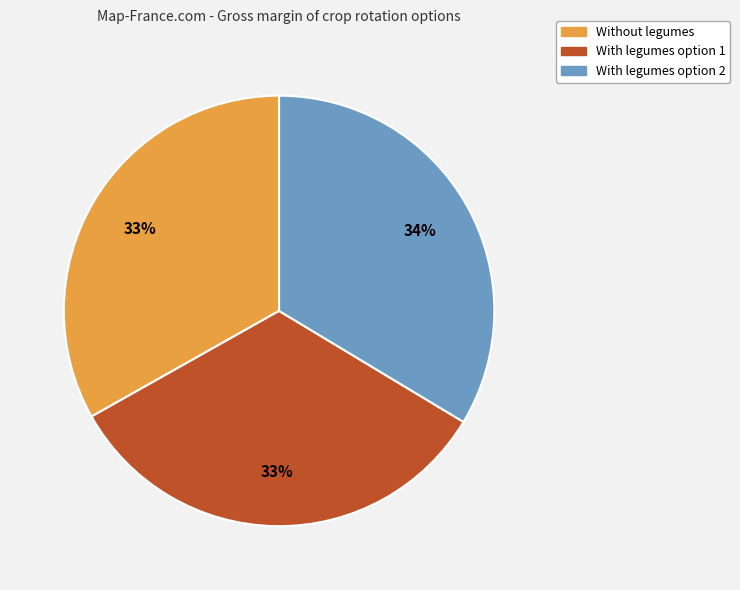

To the nearest percent, what is the average slice percentage?

33%